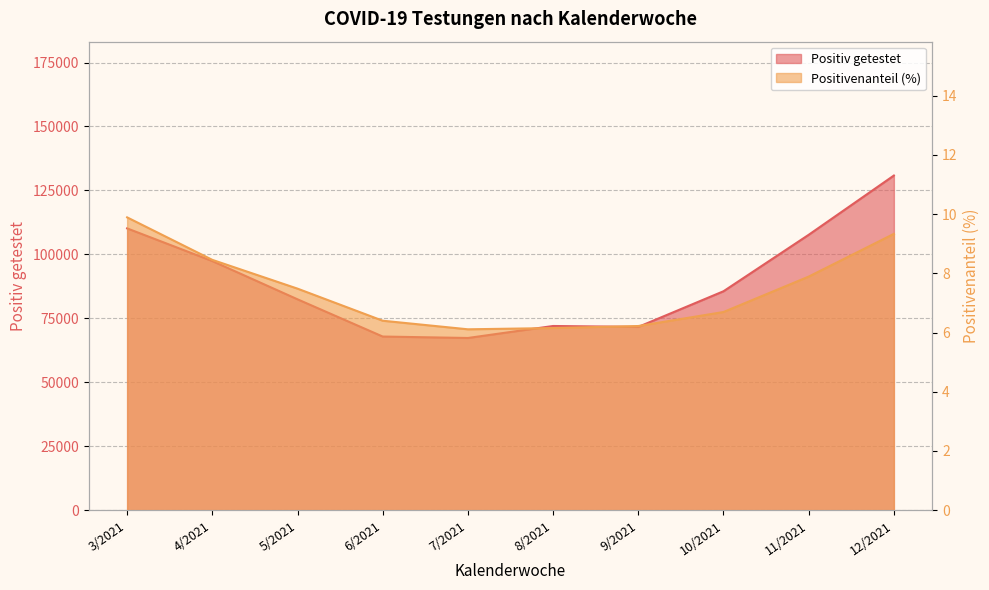

What is the approximate value of Positivenanteil (%) at 8/2021?

6.2